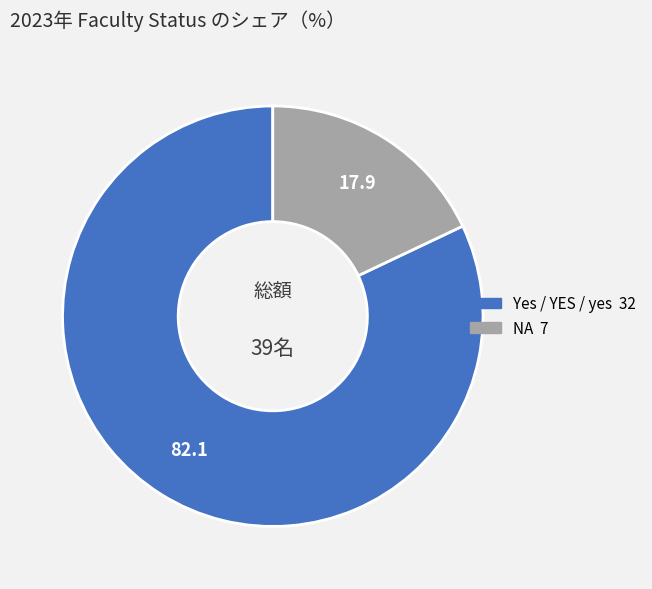

Is there a majority slice in this chart?

Yes